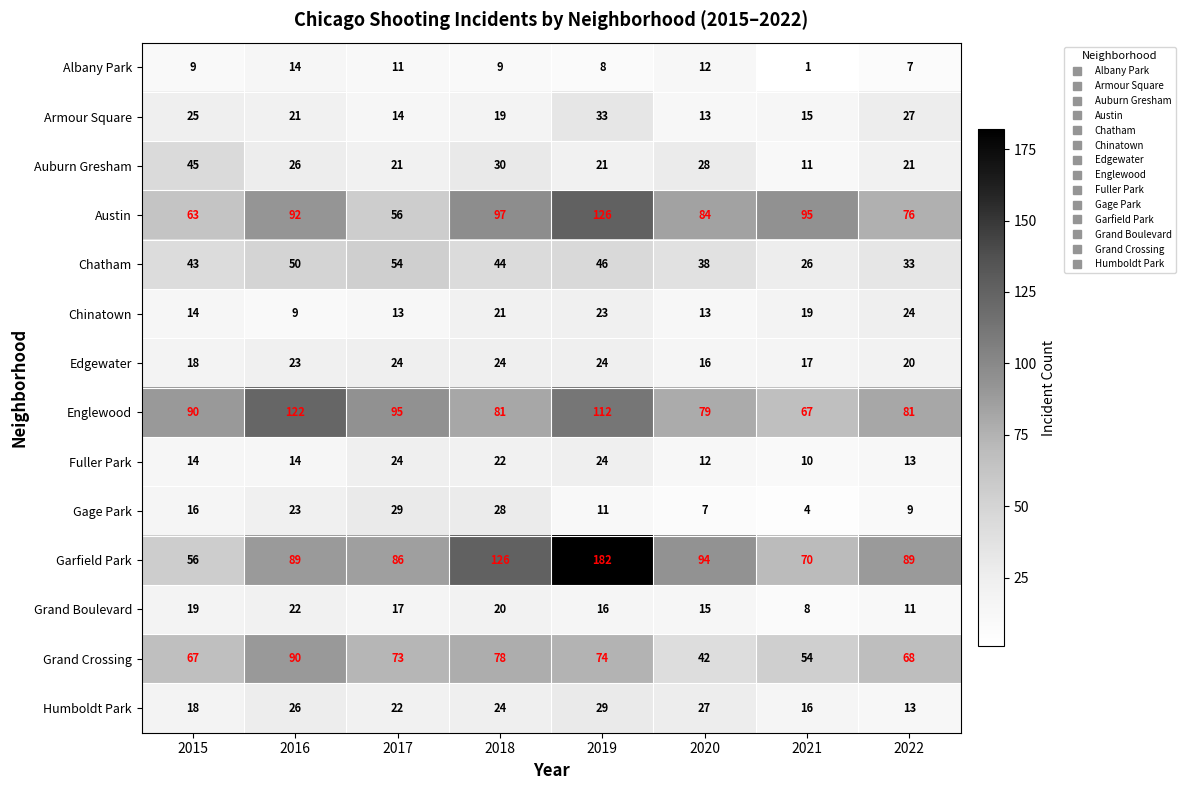

Is it true that Austin equals 132 at 2016?

False